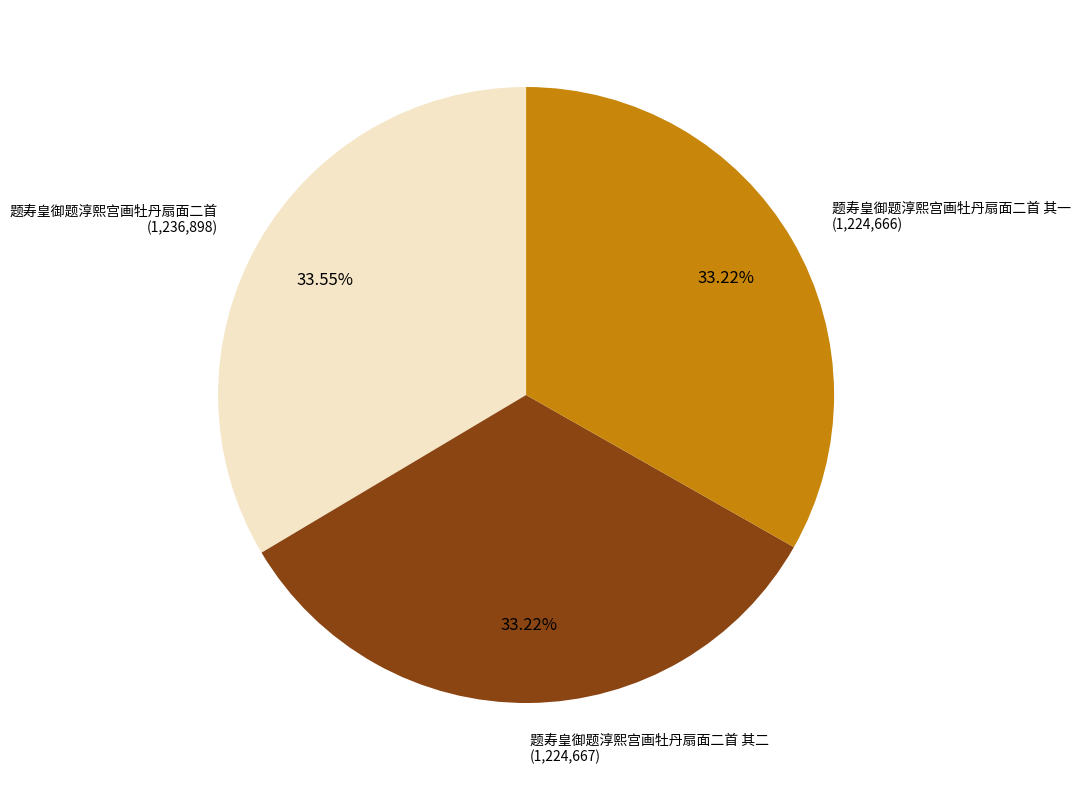

Count the number of slices in the pie.

3